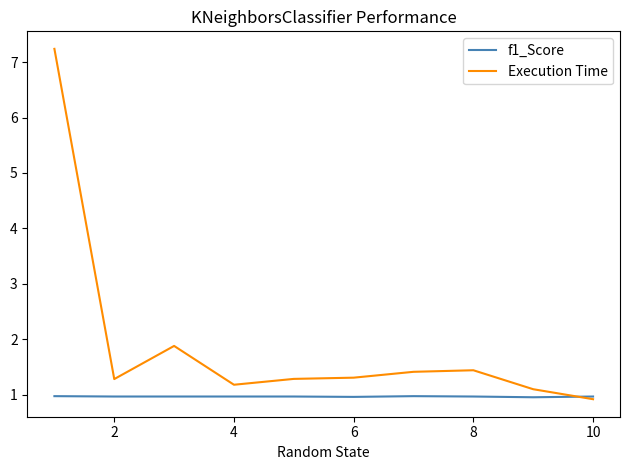

Which series has the largest range (max minus min)?

Execution Time